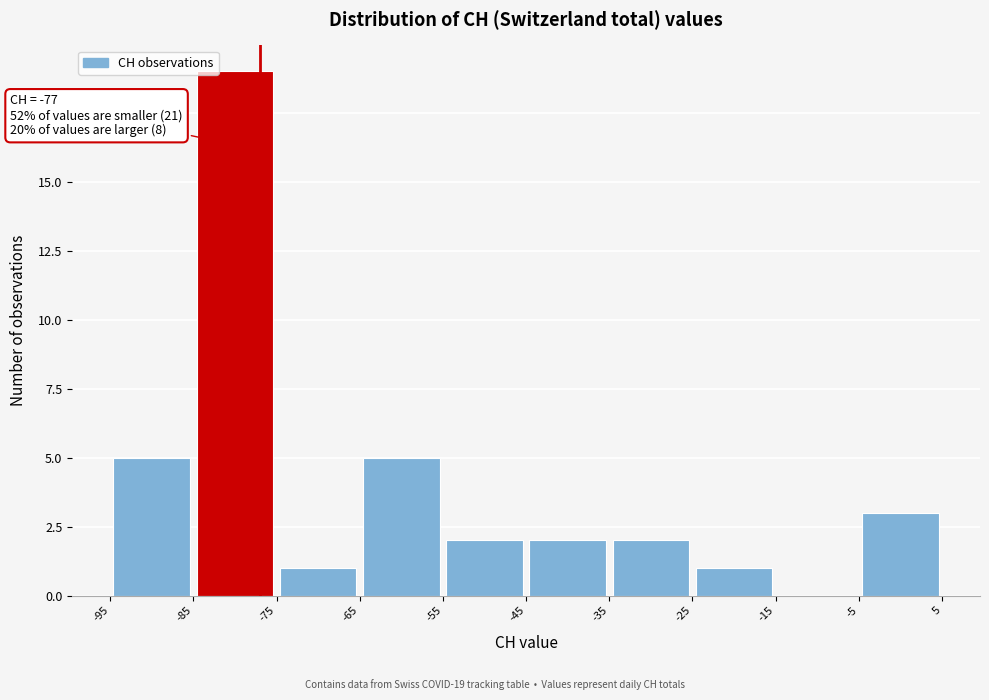

Over which range of the x-axis is the bar tallest?

-85 to -75